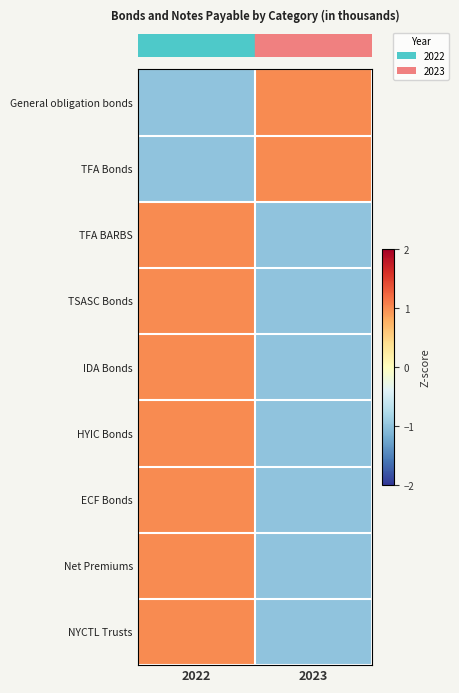

Reading left to right, extract all data points from this chart.

row_0: 2022=-1	2023=1
row_1: 2022=-1	2023=1
row_2: 2022=1	2023=-1
row_3: 2022=1	2023=-1
row_4: 2022=1	2023=-1
row_5: 2022=1	2023=-1
row_6: 2022=1	2023=-1
row_7: 2022=1	2023=-1
row_8: 2022=1	2023=-1